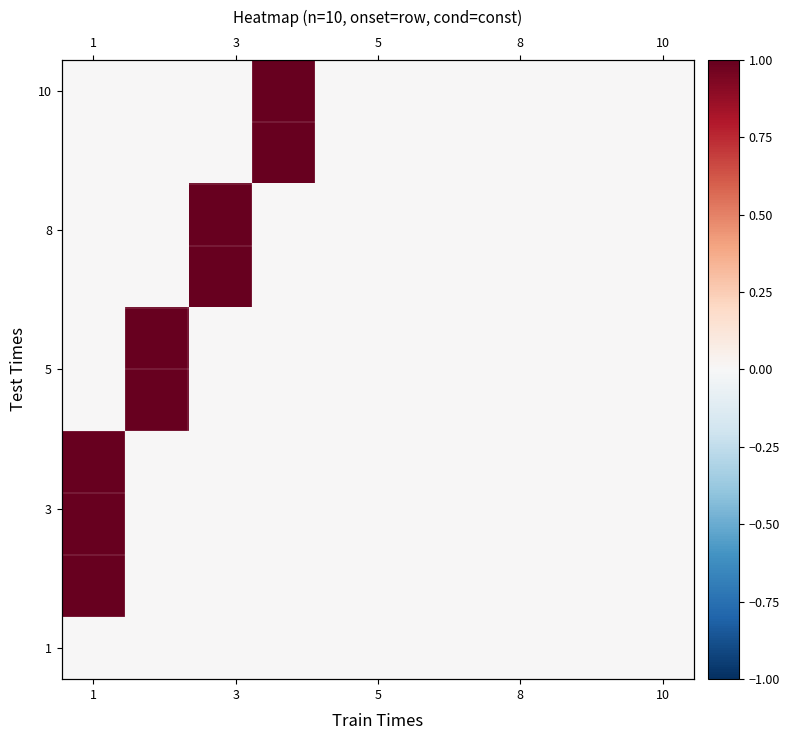

At how many categories does at least one series exceed 0?

4